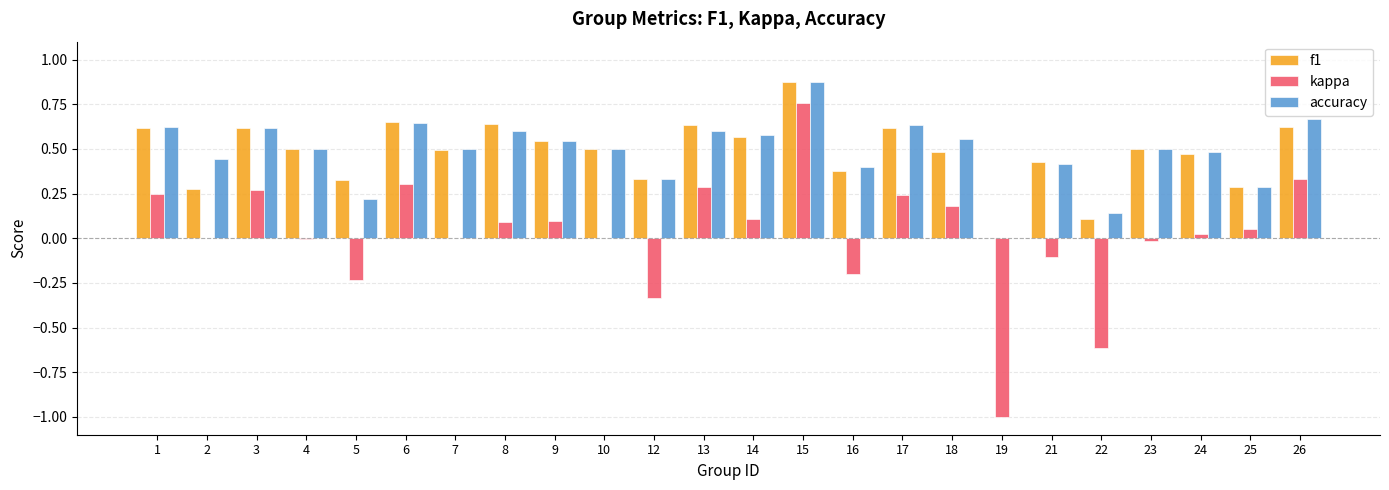

Which series changed the most between 8 and 16?

kappa